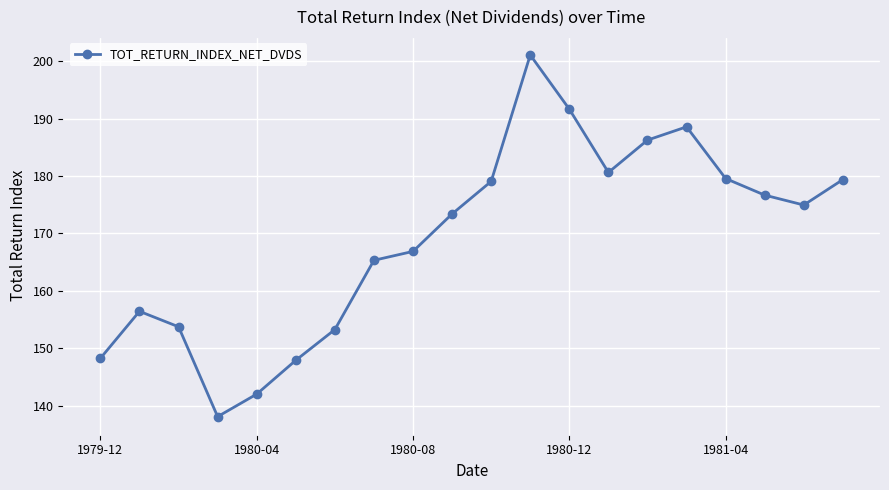

How many interior local peaks (higher than both neighbors) does the data have?

3